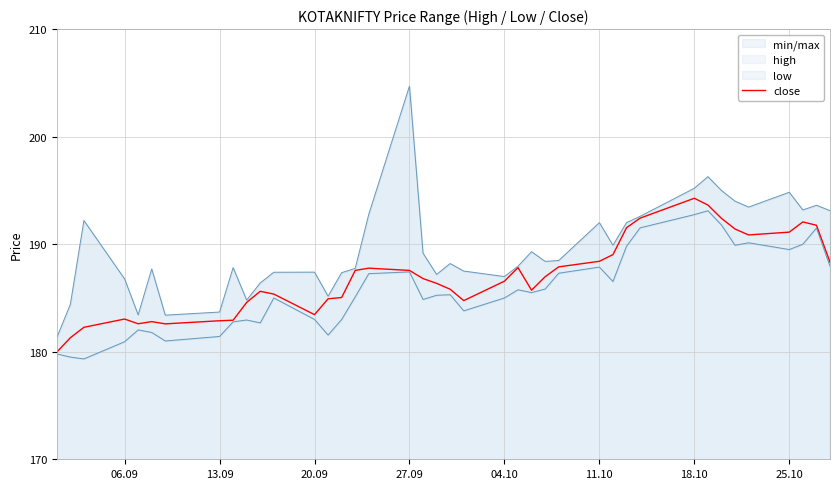

The close series shows 183.0 at 06.09. True or false?

True